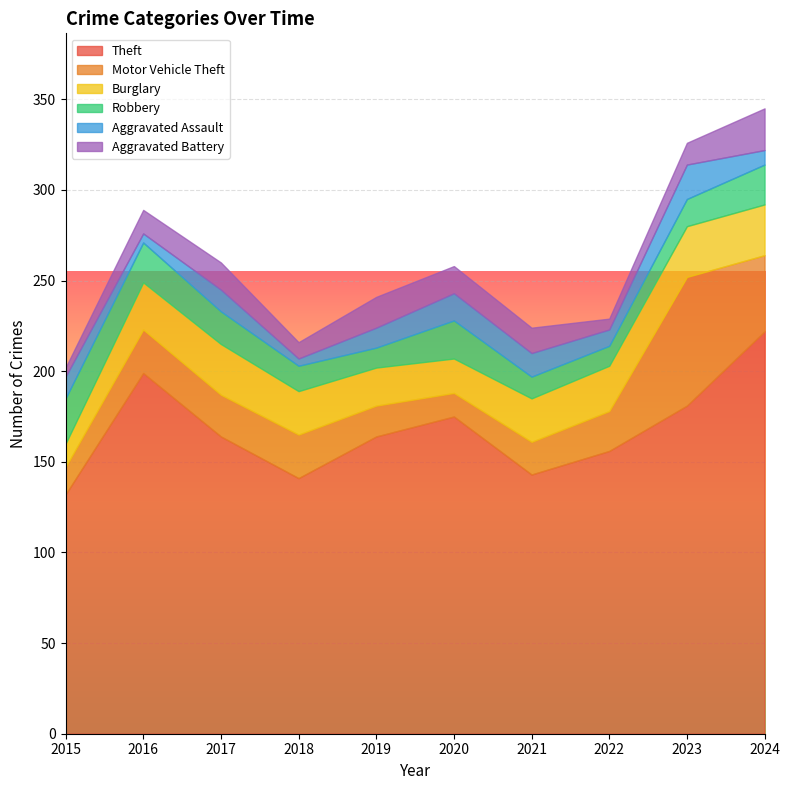

True or false: Aggravated Battery and Theft intersect in this chart.

False